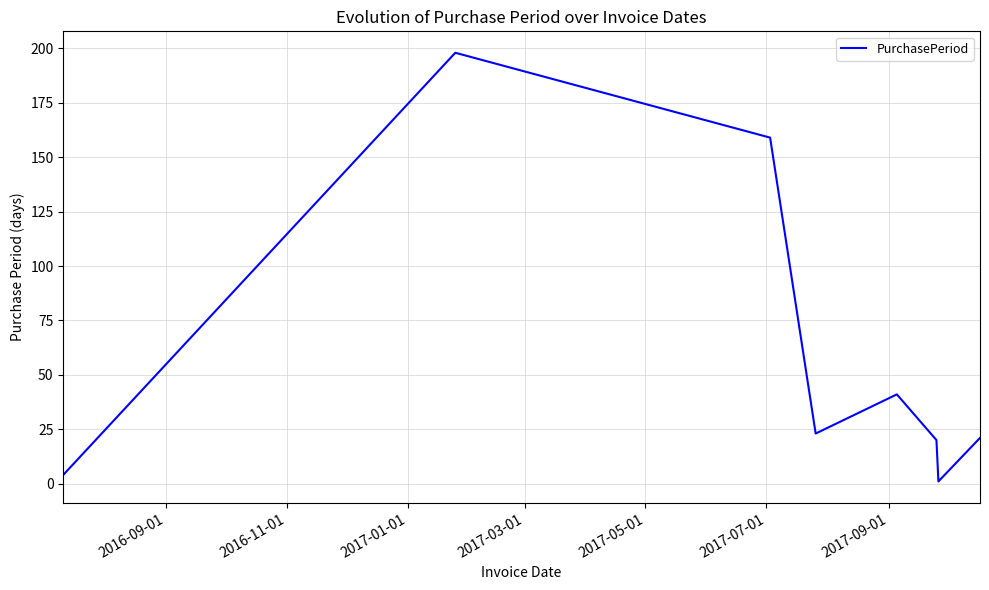

What is the sum of all values?

467